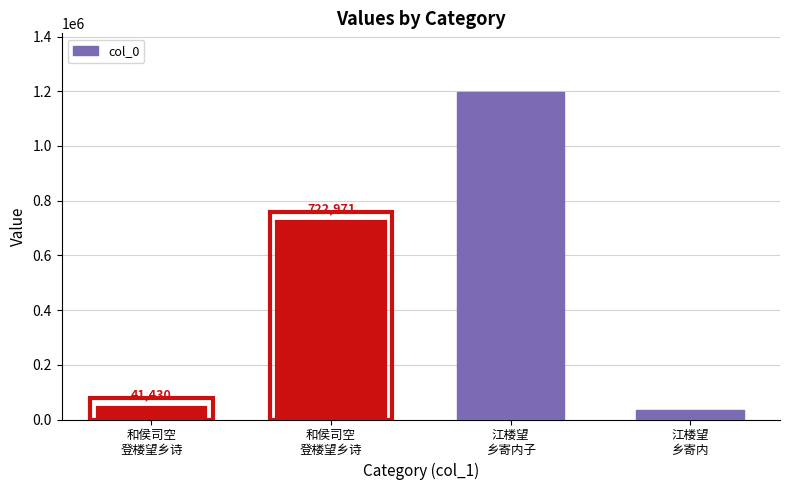

What is the approximate value at 江楼望
乡寄内子, to the nearest 50?

1196500